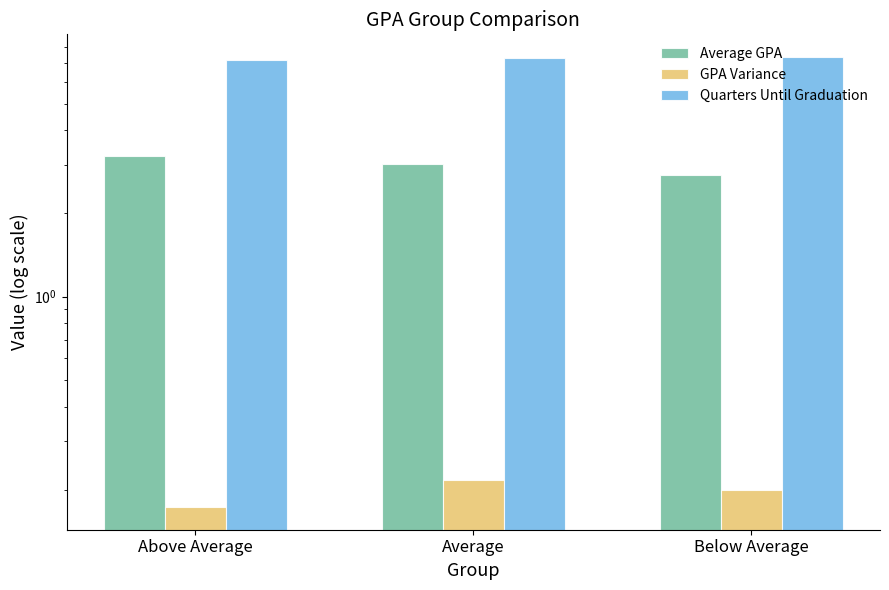

What is the value of the GPA Variance bar at the 2nd from the left?

0.2